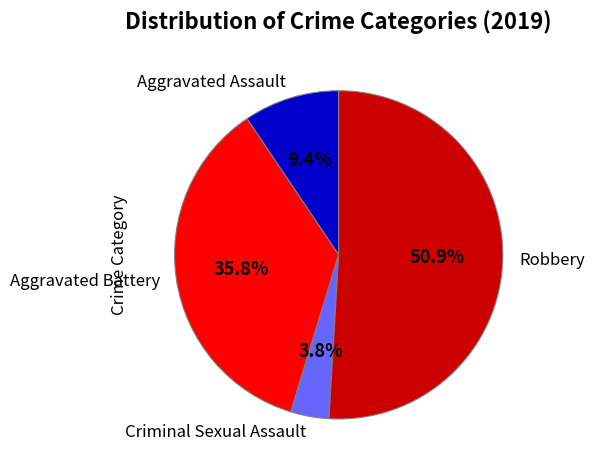

What percentage is the Aggravated Battery slice, to the nearest percent?

36%